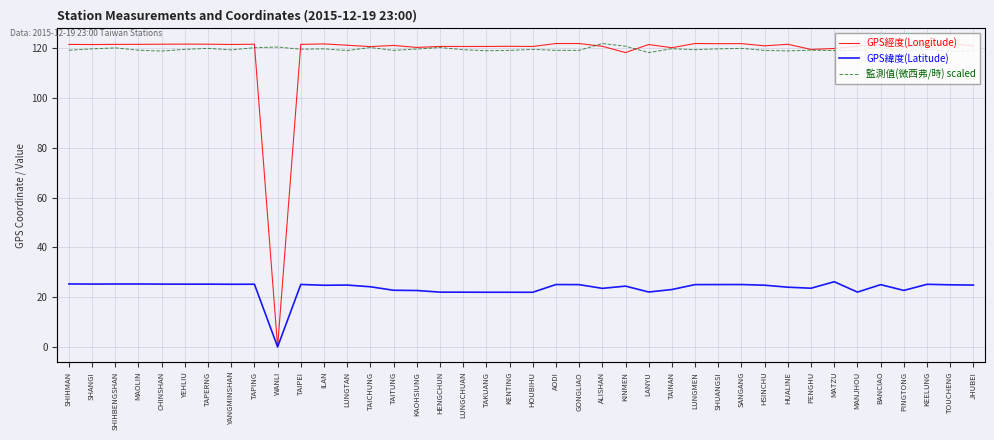

Reading right to left, list all the values displayed in this chart.

GPS經度(Longitude): JHUBEI=121.0	TOUCHENG=121.9	KEELUNG=121.7	PINGTONG=120.5	BANCIAO=121.4	MANJHOU=120.8	MATZU=119.9	PENGHU=119.6	HUALINE=121.6	HSINCHU=121.0	SANGANG=121.9	SHUANGSI=121.9	LUNGMEN=121.9	TAINAN=120.2	LANYU=121.5	KINMEN=118.3	ALISHAN=120.8	GONGLIAO=121.9	AODI=121.9	HOUBIHU=120.7	KENTING=120.8	TAKUANG=120.7	LUNGCHUAN=120.7	HENGCHUN=120.8	KAOHSIUNG=120.3	TAITUNG=121.2	TAICHUNG=120.7	LUNGTAN=121.2	ILAN=121.8	TAIPEI=121.6	WANLI=0.0	TAPING=121.6	YANGMINSHAN=121.5	TAPERNG=121.7	YEHLIU=121.7	CHINSHAN=121.6	MAOLIN=121.6	SHIHBENGSHAN=121.6	SHANGI=121.5	SHIHMAN=121.6
GPS緯度(Latitude): JHUBEI=24.8	TOUCHENG=24.9	KEELUNG=25.1	PINGTONG=22.7	BANCIAO=25.0	MANJHOU=22.0	MATZU=26.2	PENGHU=23.6	HUALINE=24.0	HSINCHU=24.8	SANGANG=25.1	SHUANGSI=25.0	LUNGMEN=25.0	TAINAN=23.0	LANYU=22.1	KINMEN=24.4	ALISHAN=23.5	GONGLIAO=25.0	AODI=25.1	HOUBIHU=21.9	KENTING=21.9	TAKUANG=21.9	LUNGCHUAN=22.0	HENGCHUN=22.0	KAOHSIUNG=22.6	TAITUNG=22.8	TAICHUNG=24.1	LUNGTAN=24.8	ILAN=24.8	TAIPEI=25.1	WANLI=0.0	TAPING=25.2	YANGMINSHAN=25.2	TAPERNG=25.2	YEHLIU=25.2	CHINSHAN=25.2	MAOLIN=25.3	SHIHBENGSHAN=25.3	SHANGI=25.2	SHIHMAN=25.3
監測值(微西弗/時) scaled: JHUBEI=119.0	TOUCHENG=118.8	KEELUNG=119.6	PINGTONG=118.9	BANCIAO=120.4	MANJHOU=119.2	MATZU=119.1	PENGHU=119.2	HUALINE=119.0	HSINCHU=119.2	SANGANG=120.0	SHUANGSI=119.8	LUNGMEN=119.4	TAINAN=119.8	LANYU=118.3	KINMEN=120.9	ALISHAN=121.9	GONGLIAO=119.2	AODI=119.2	HOUBIHU=119.6	KENTING=119.2	TAKUANG=119.0	LUNGCHUAN=119.4	HENGCHUN=120.3	KAOHSIUNG=119.7	TAITUNG=119.2	TAICHUNG=120.3	LUNGTAN=119.1	ILAN=119.8	TAIPEI=119.6	WANLI=120.5	TAPING=120.2	YANGMINSHAN=119.4	TAPERNG=120.0	YEHLIU=119.6	CHINSHAN=118.9	MAOLIN=119.2	SHIHBENGSHAN=120.2	SHANGI=119.8	SHIHMAN=119.2